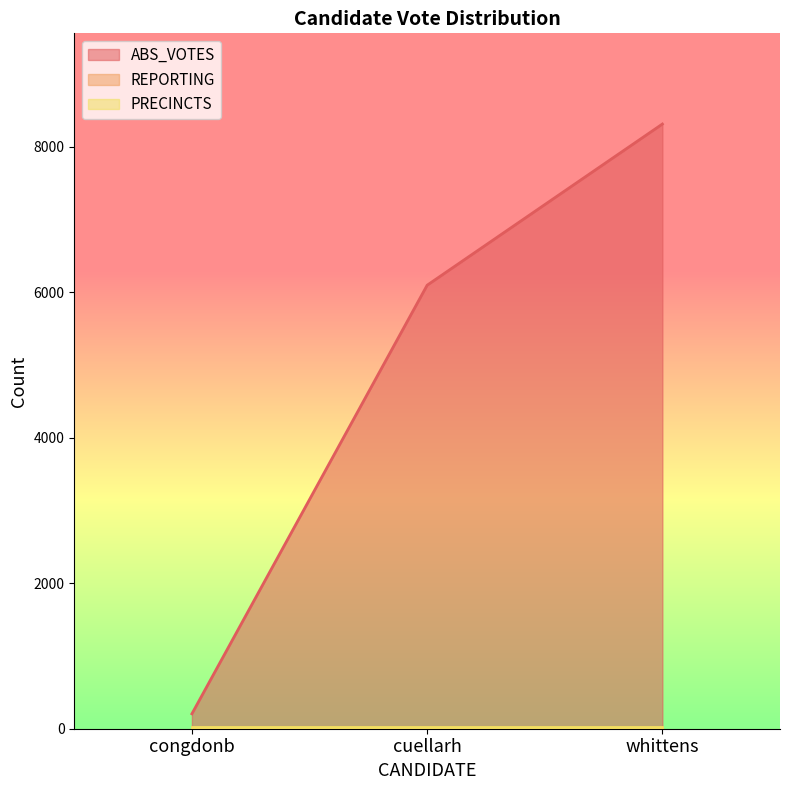

What is the average value of the REPORTING series?

25